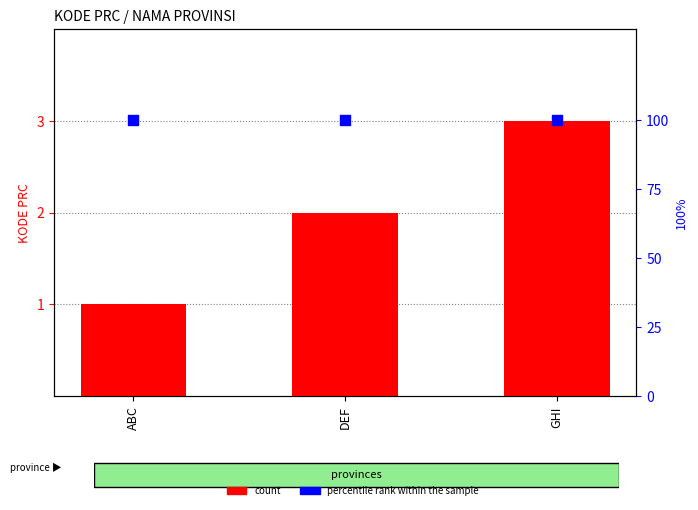

Which series contains the highest Y value?

percentile rank within the sample